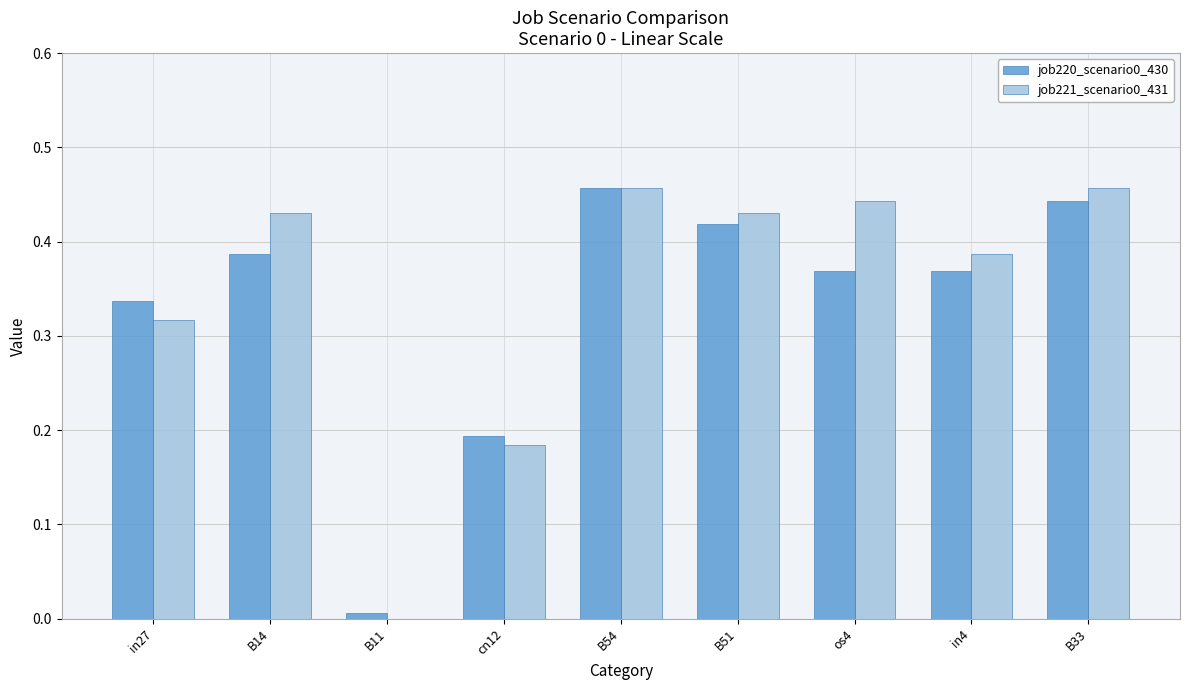

What is the sum of the job221_scenario0_431 values at B54 and in4?

0.8